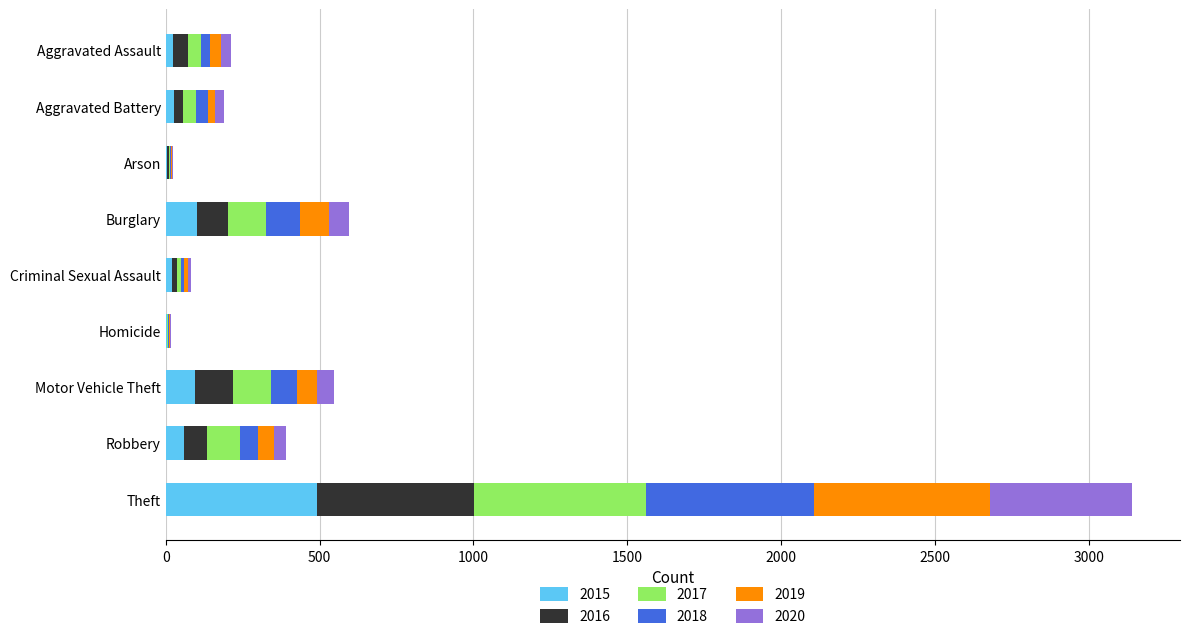

At which category is the sum across all series the highest?

Theft